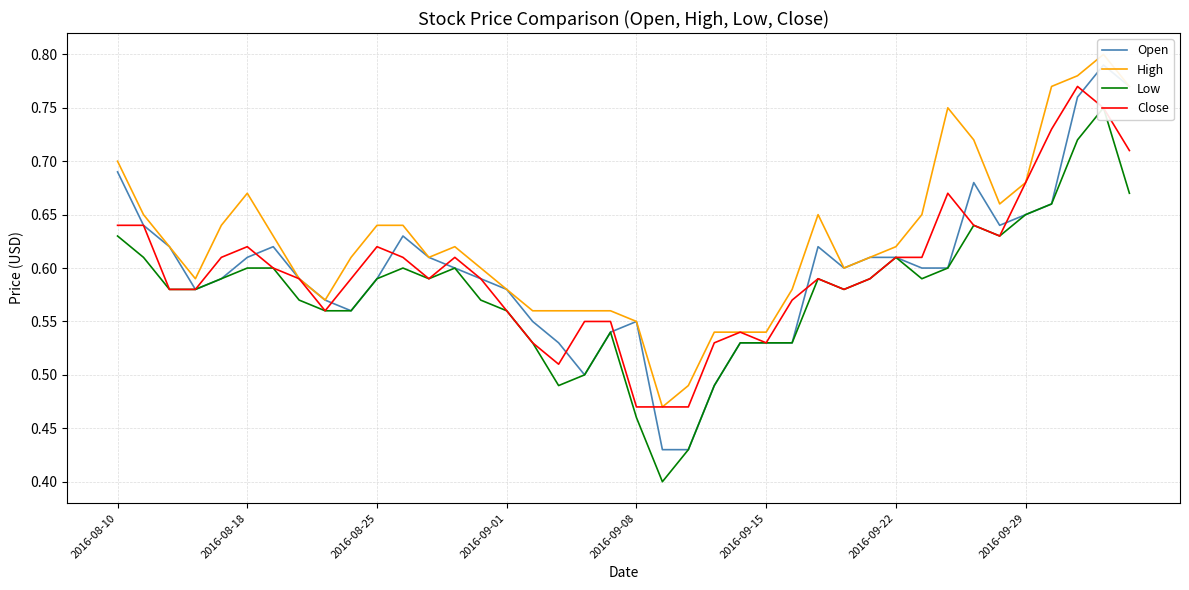

True or false: High and Low cross at least once.

False